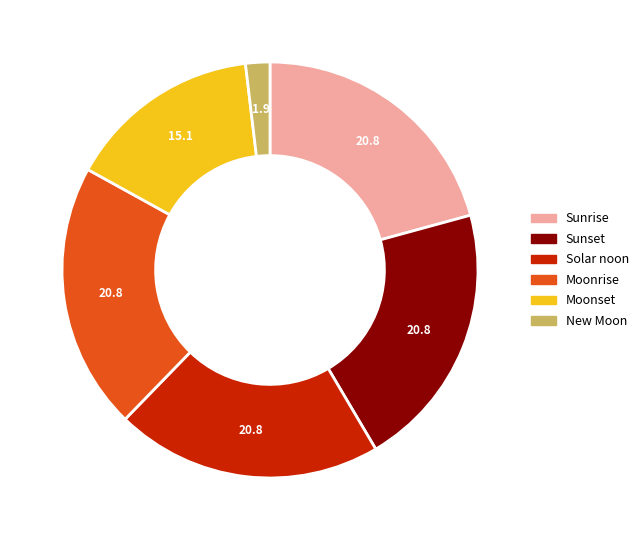

What is the ratio of the value at Sunset to the value at Solar noon?

1.0